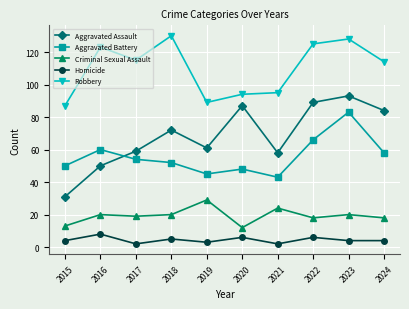

What is the approximate value of Criminal Sexual Assault at 2016, to the nearest 10?

20